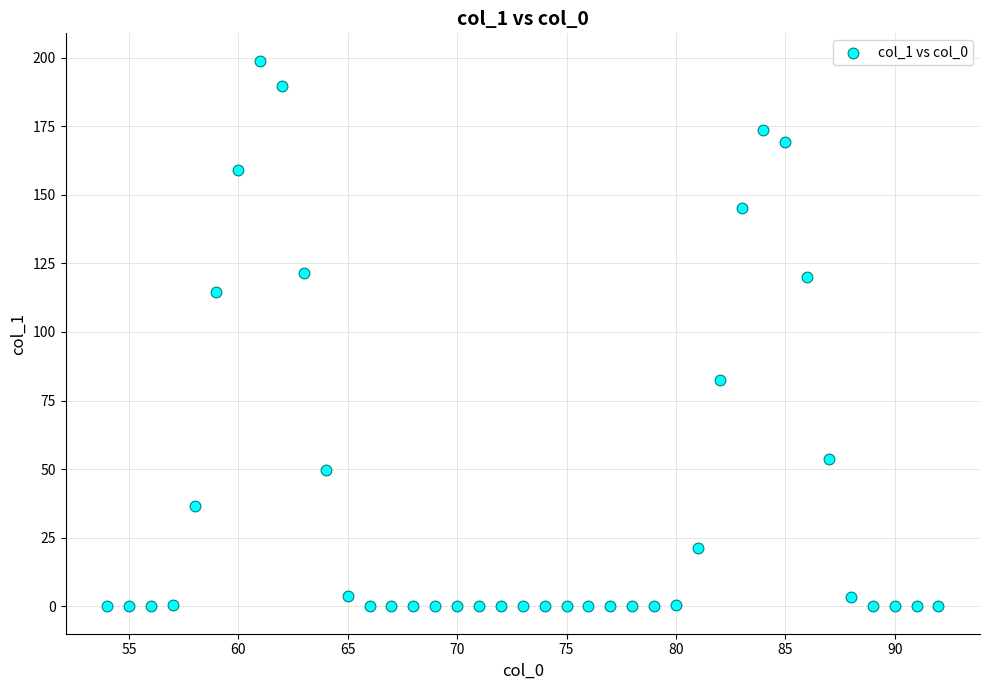

What is the range of X values (max minus min)?

38.0